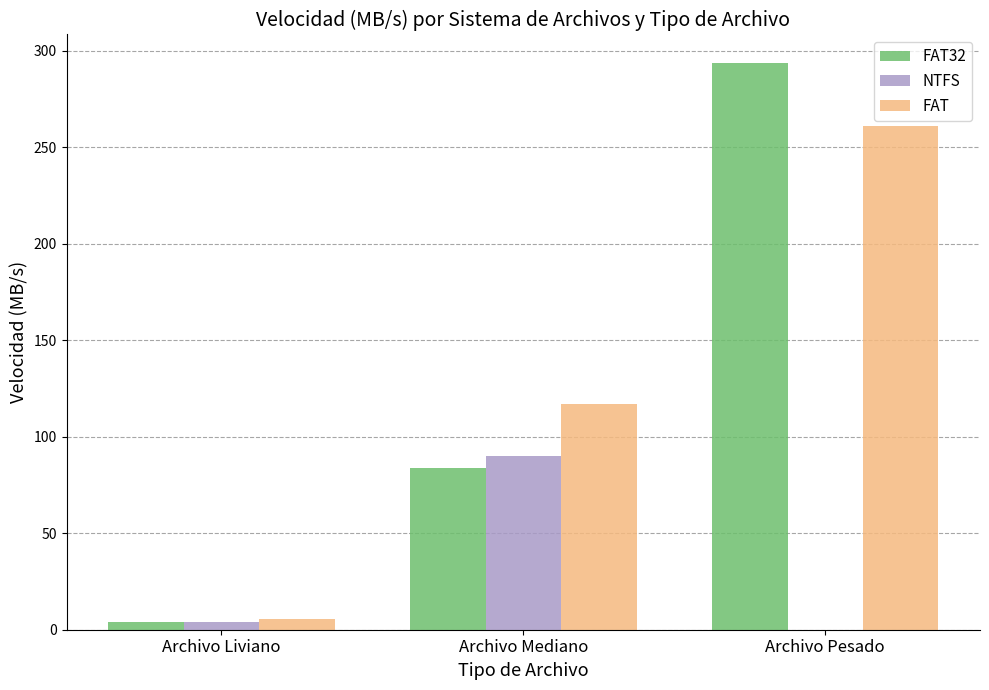

Which label corresponds to the largest value in the chart?

Archivo Pesado